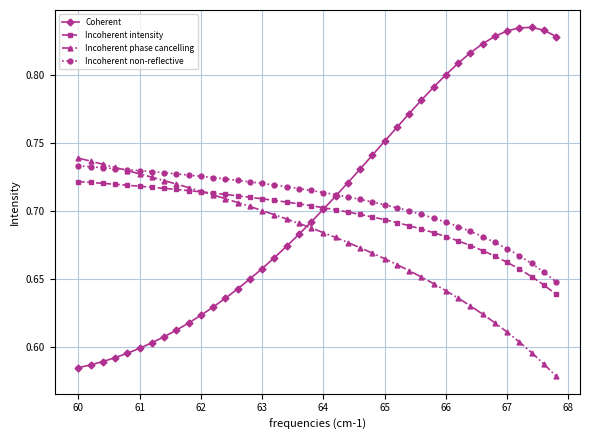

How many Coherent values are between 0 and 1?

40